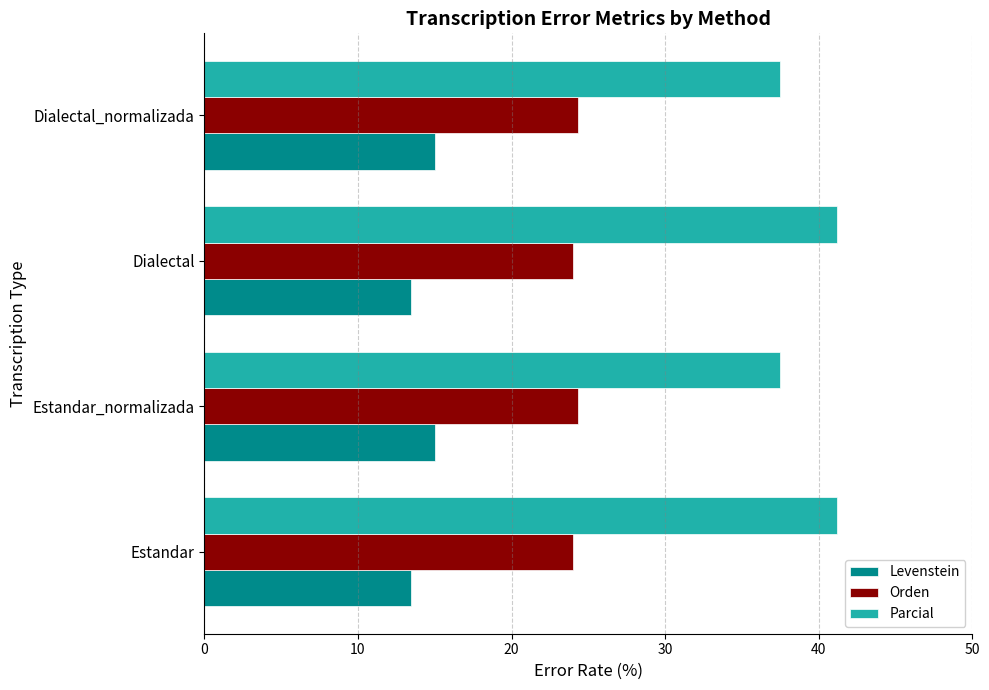

Read the Levenstein value at Estandar.

13.4